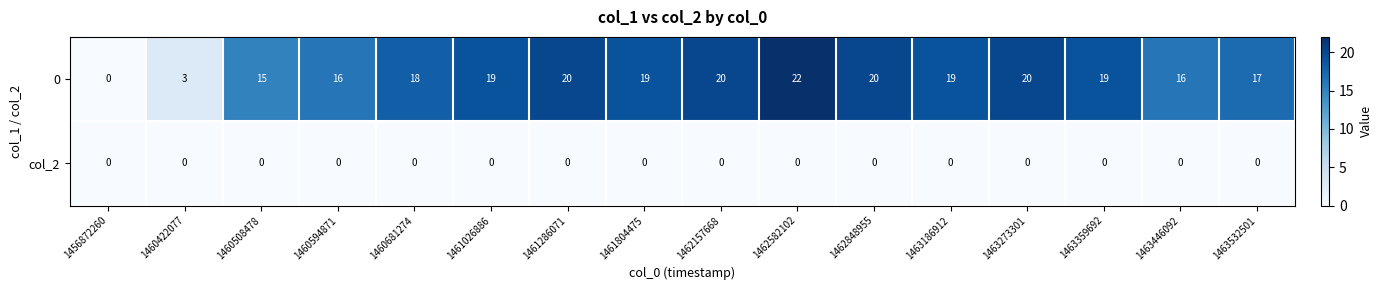

At which category is the sum across all series the highest?

1462582102